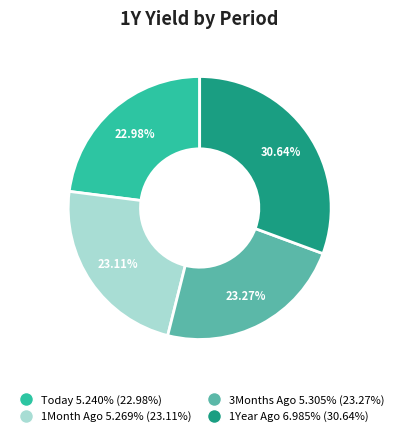

To the nearest percent, what is the difference between the 1Month Ago and 1Year Ago slice percentages?

8%